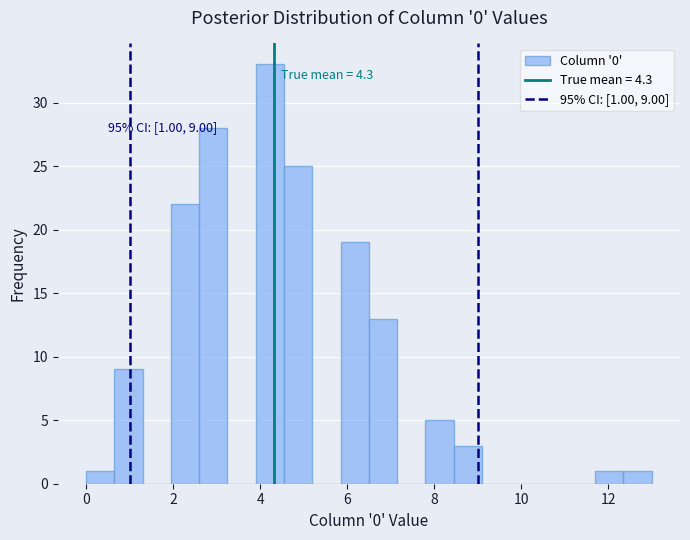

Around what value on the x-axis is the tallest bar? Give the approximate position of its centre, as read against the axis.

4.2